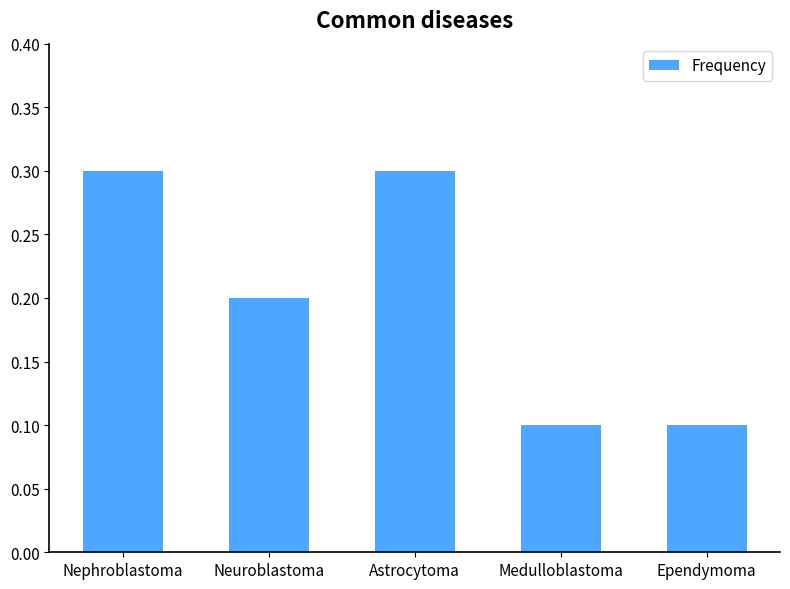

What is the value of the 3rd bar from the left?

0.3